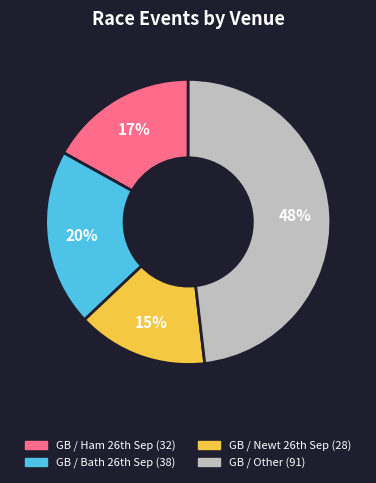

Count the number of slices in the pie.

4